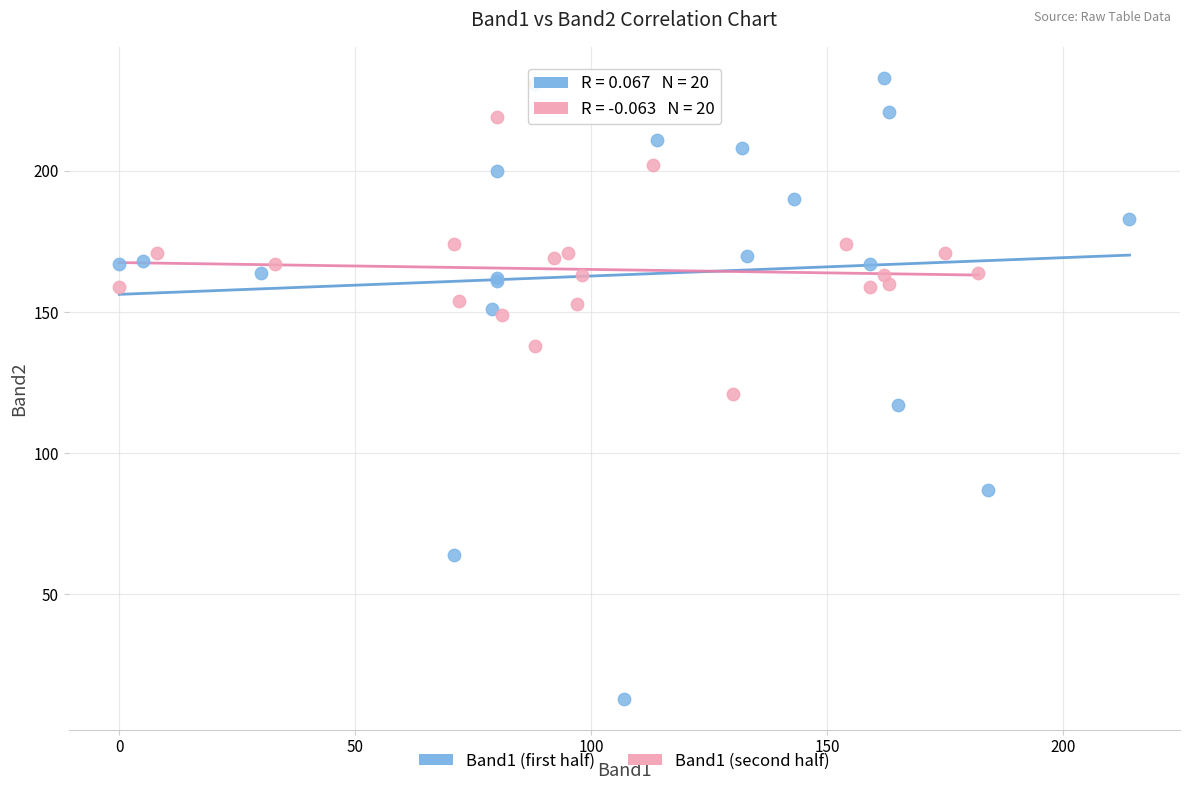

Which series contains the lowest Y value?

Band1 (first half)